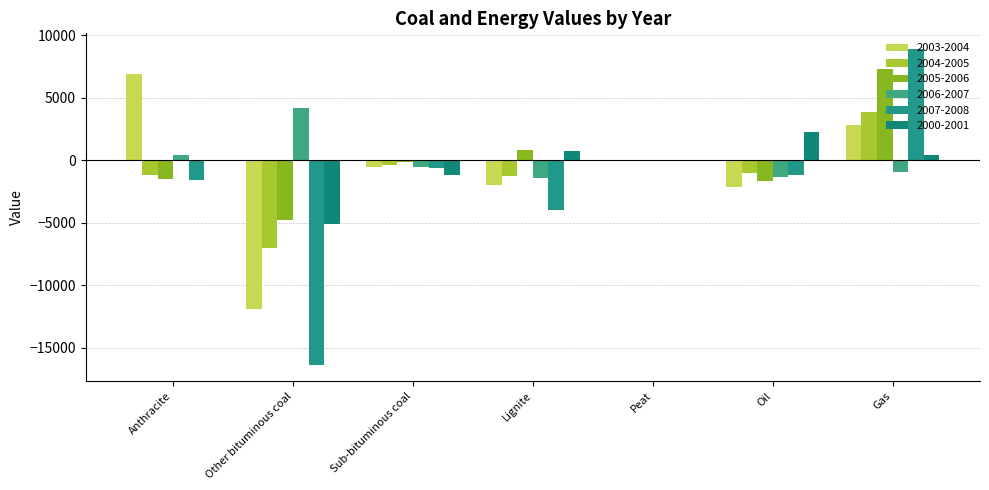

At which category is the sum across all series the highest?

Gas